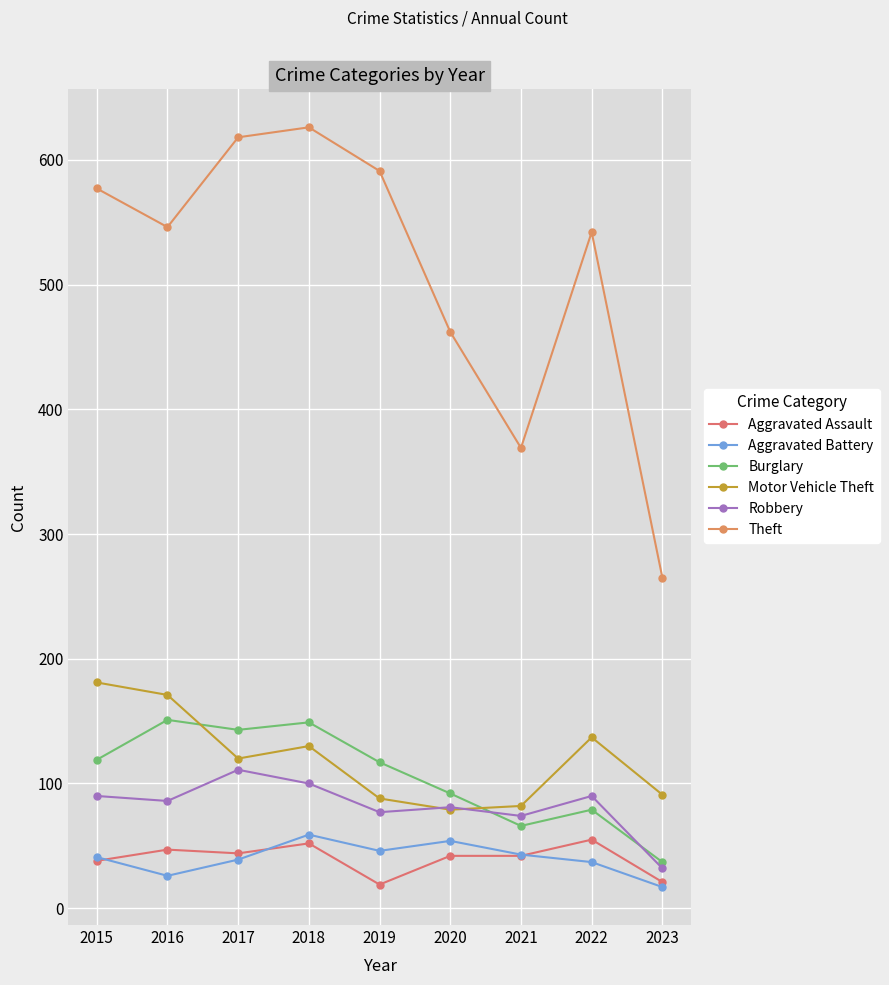

The Robbery series shows 74 at 2021. True or false?

True